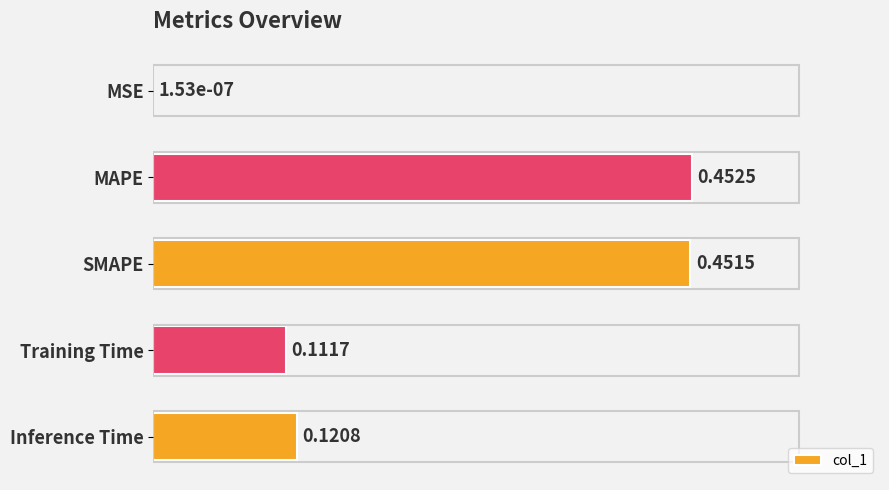

Which label corresponds to the largest value in the chart?

MAPE